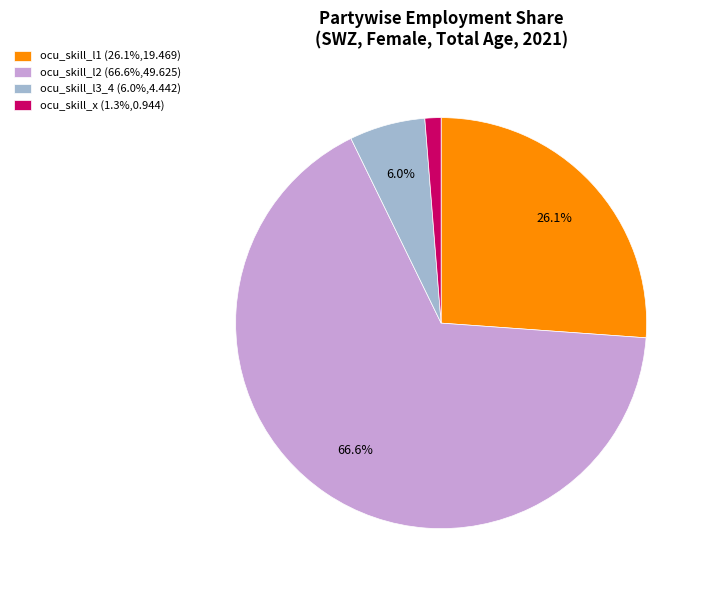

Is it true that ocu_skill_l1 is 26% of the pie?

True